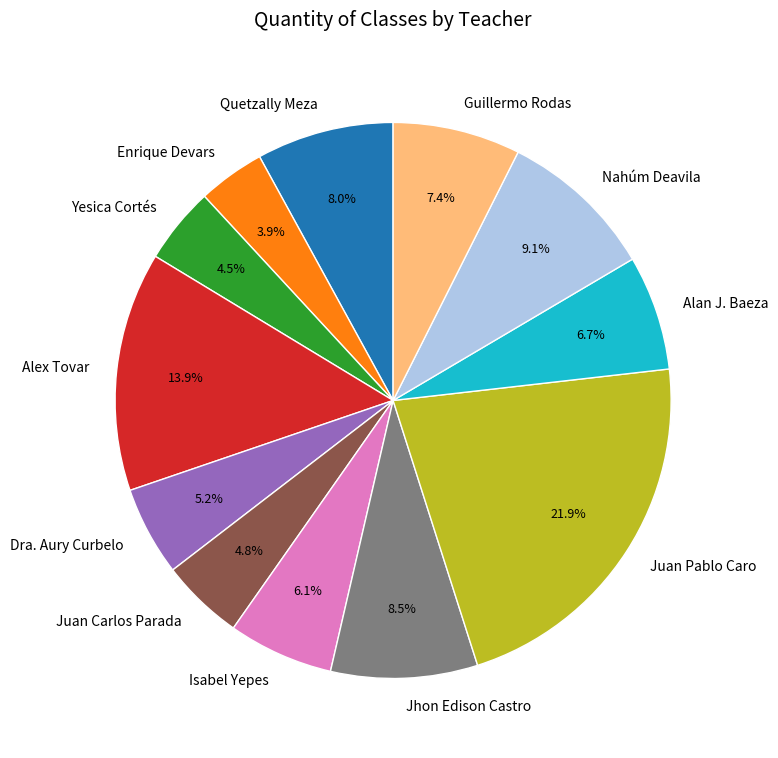

Which slice is the smallest?

Enrique Devars